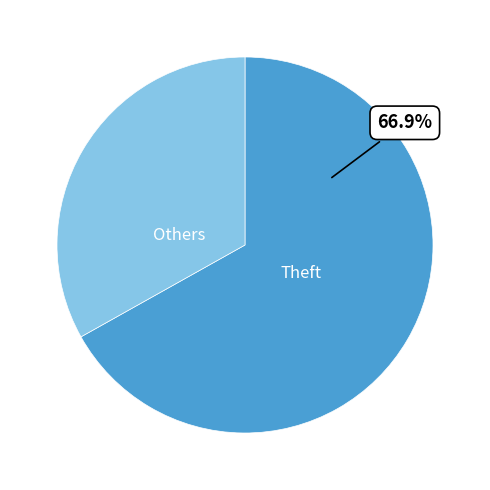

Combined, do Others and Theft account for over 50%?

Yes